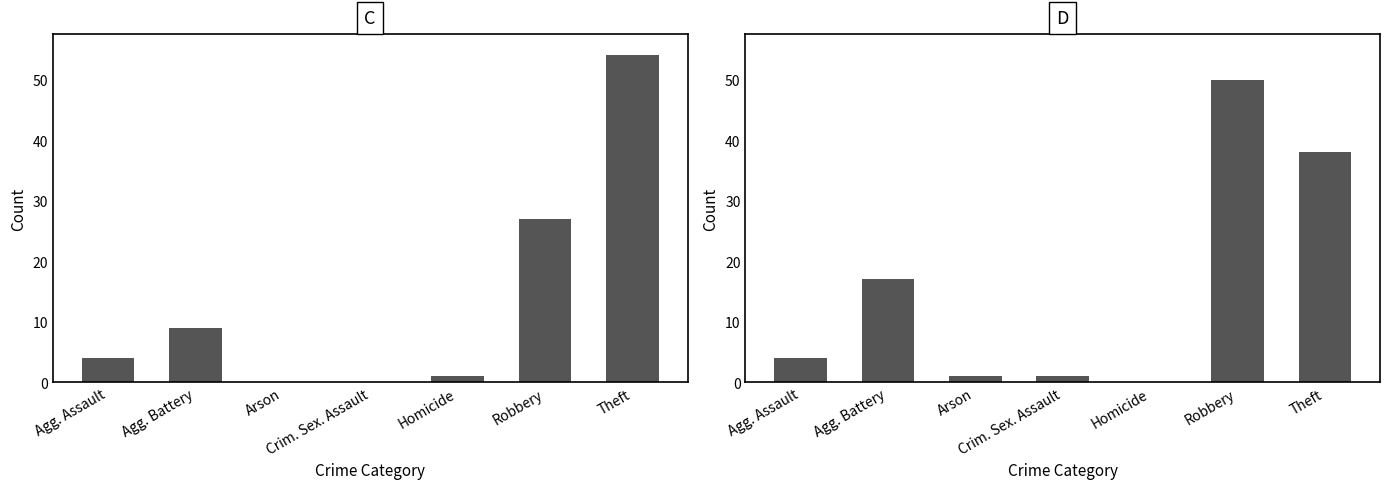

True or false: the data shows 0 at Homicide.

True